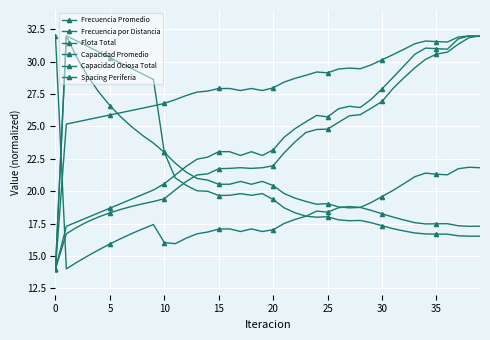

Where is Frecuencia por Distancia nearest to the value 23?

18